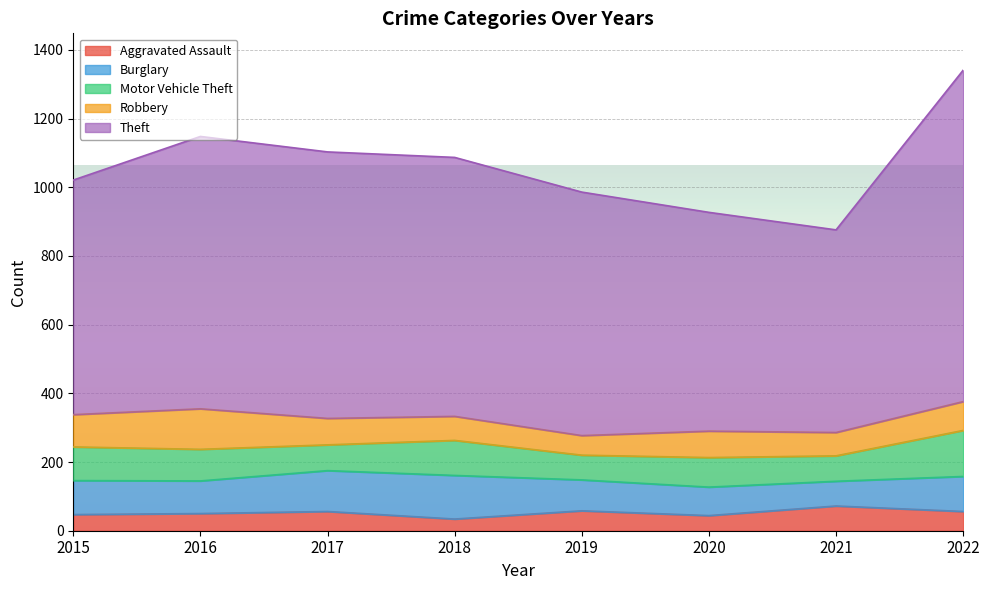

How many series are shown in this chart?

5